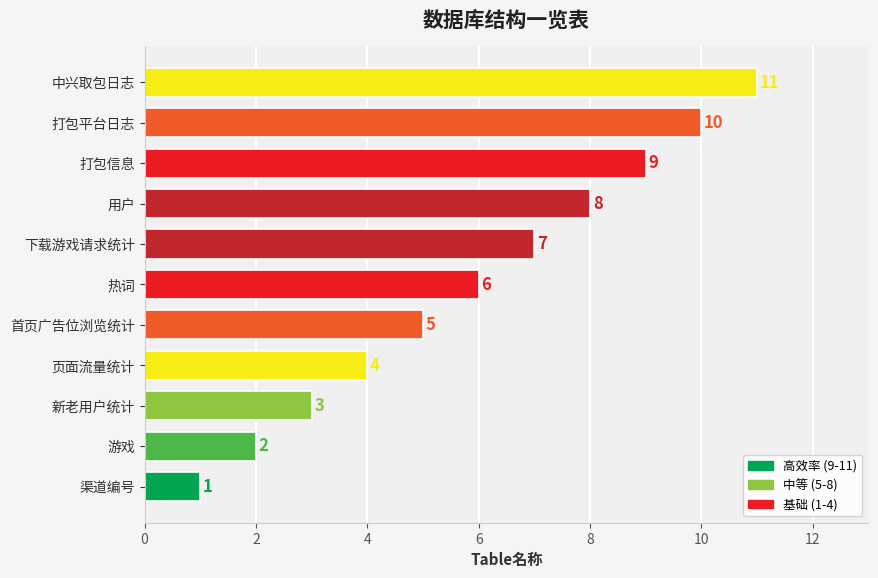

The chart shows a value of 3 at 游戏. True or false?

False